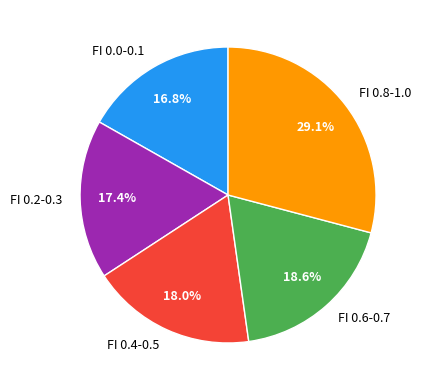

Rank the categories by value from lowest to highest.

FI 0.0-0.1, FI 0.2-0.3, FI 0.4-0.5, FI 0.6-0.7, FI 0.8-1.0